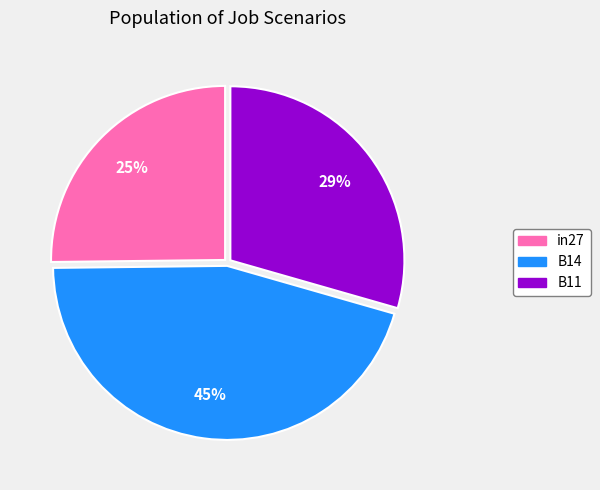

How many slices are in this pie chart?

3